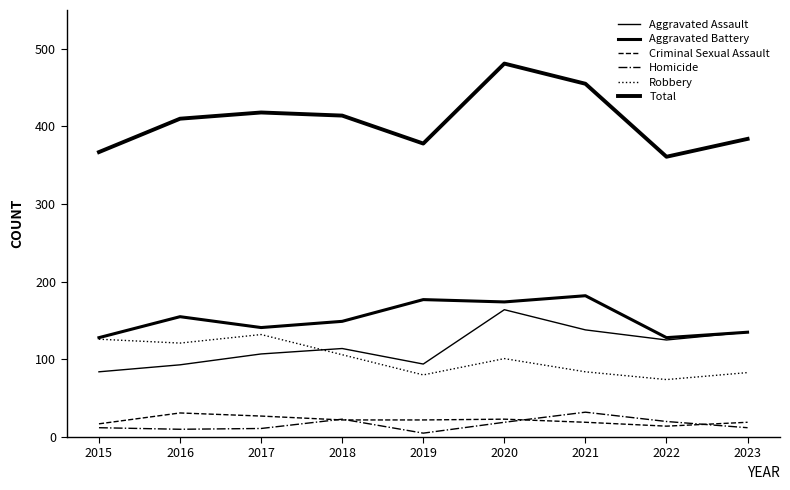

How many lines are shown in the chart?

6